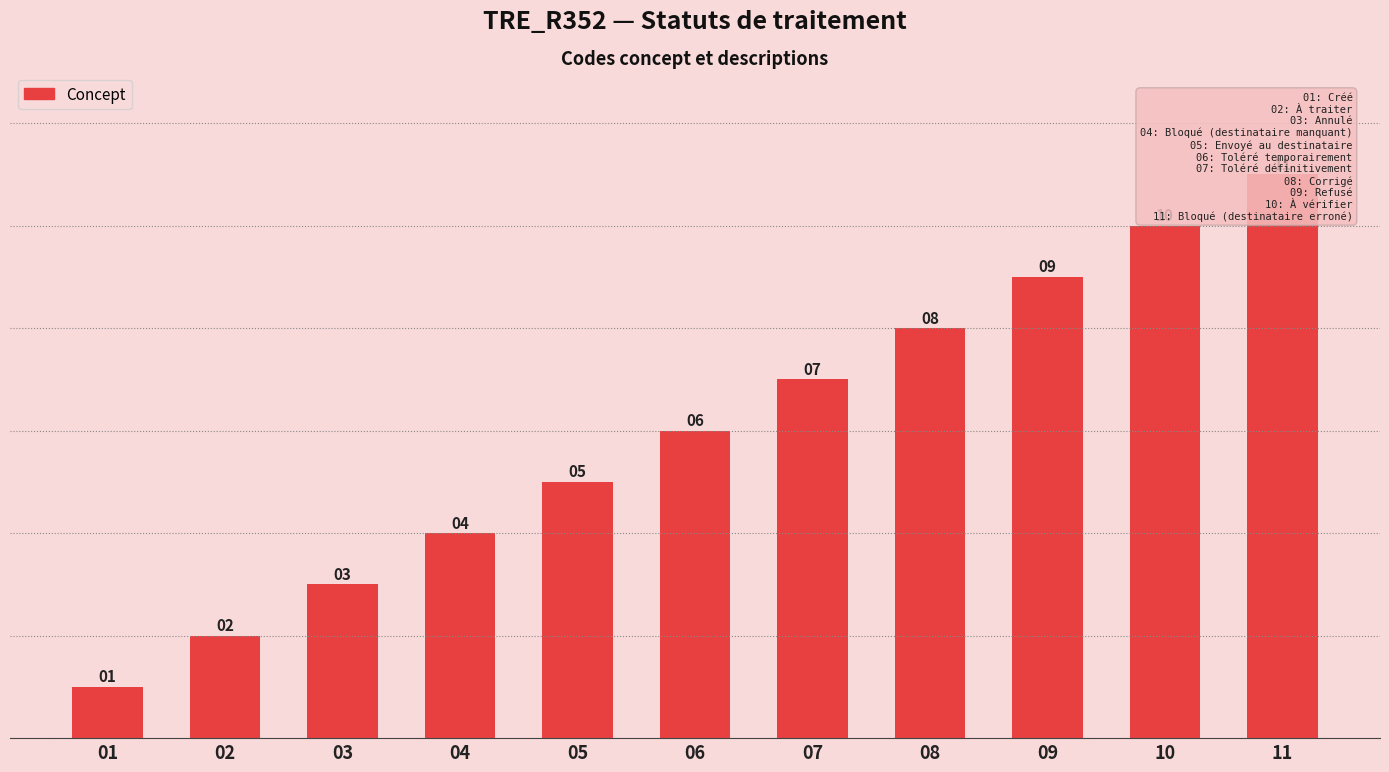

Between 10 and 11, which is larger?

11